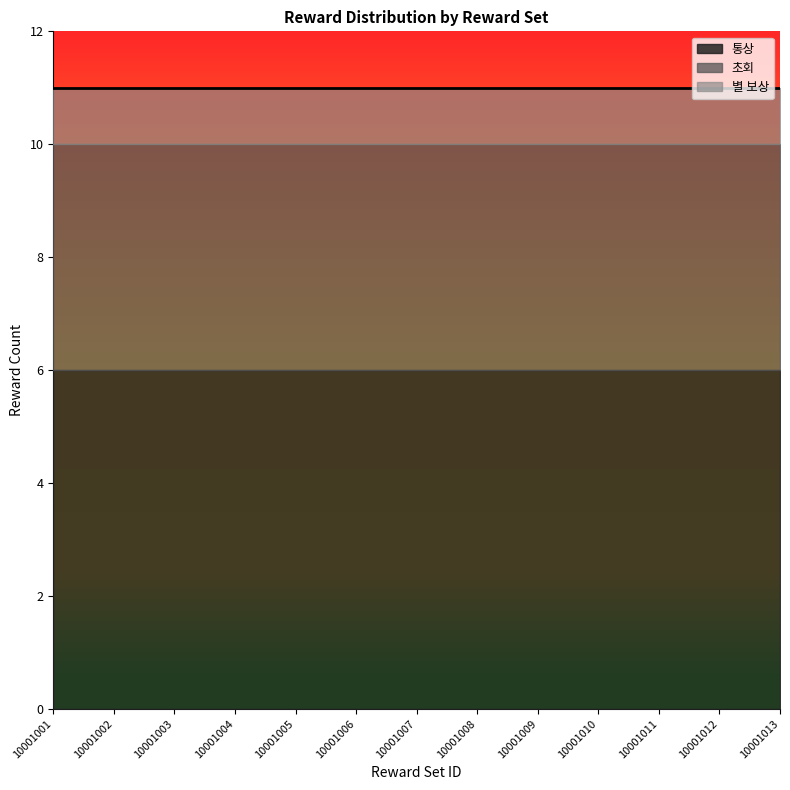

True or false: 통상 and 초회 cross at least once.

False